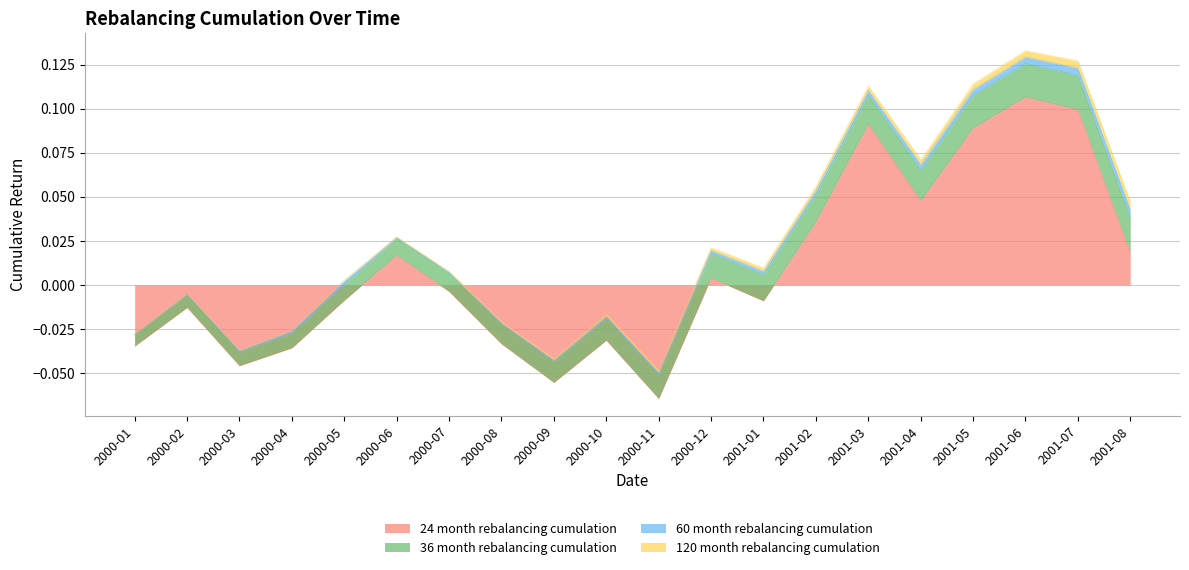

At which label does 24 month rebalancing cumulation first exceed 0?

2000-06